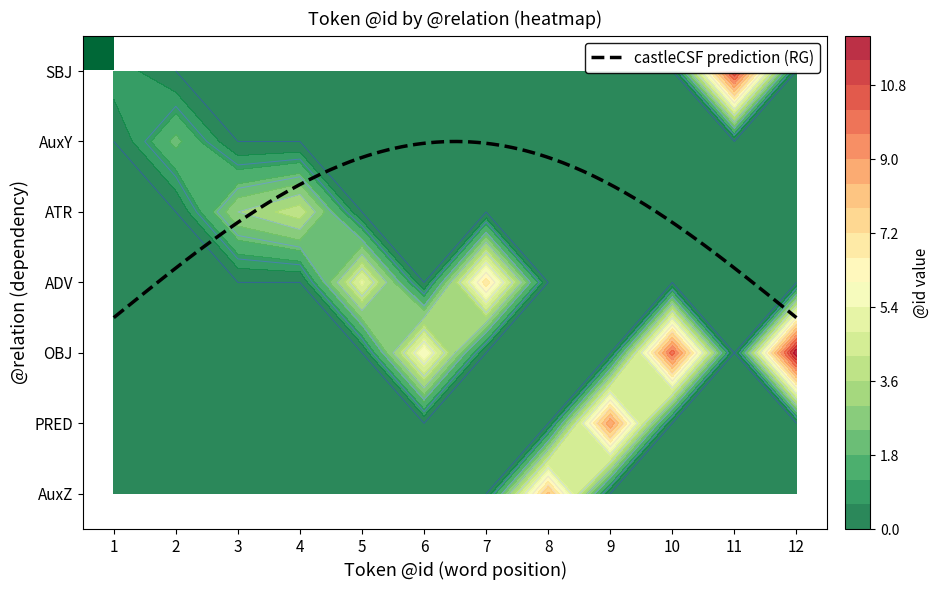

True or false: AuxY has a value of -1 at 11.

False